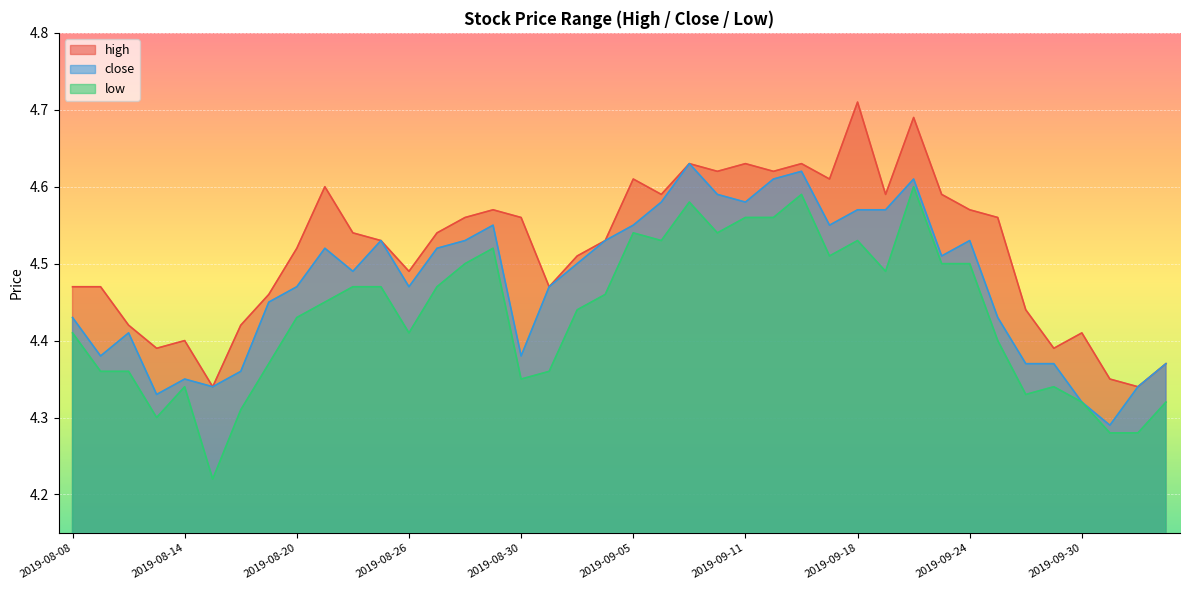

At 2019-09-18, list the series in order from largest to smallest.

high, close, low